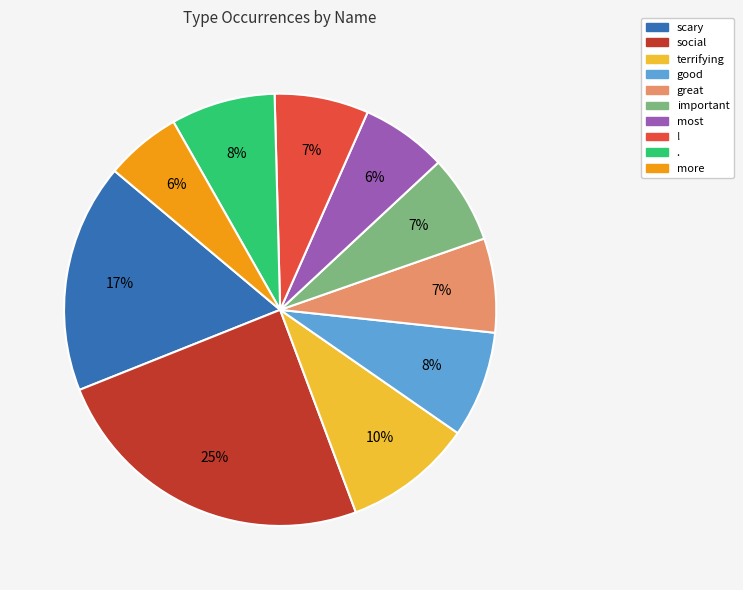

To the nearest percent, what portion does . represent?

8%